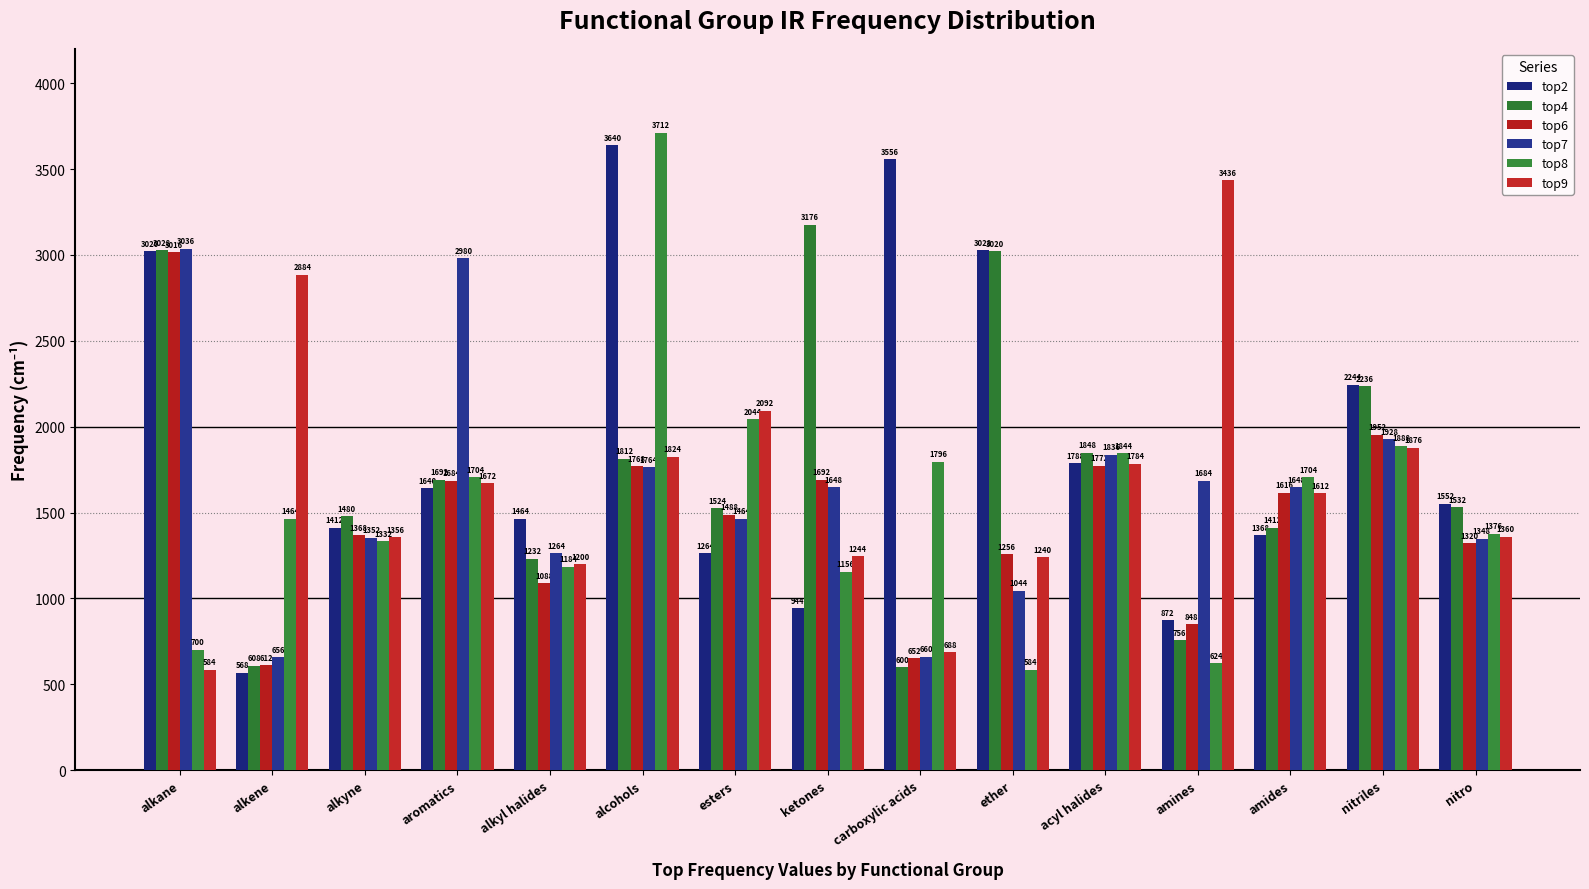

True or false: top7 has a value of 1928 at nitriles.

True